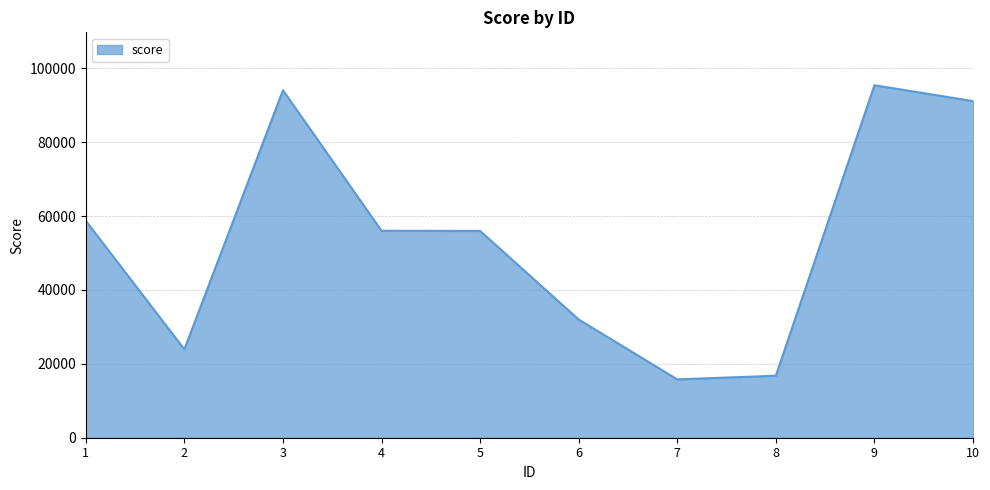

Is it true that the value at 10 is 150960?

False